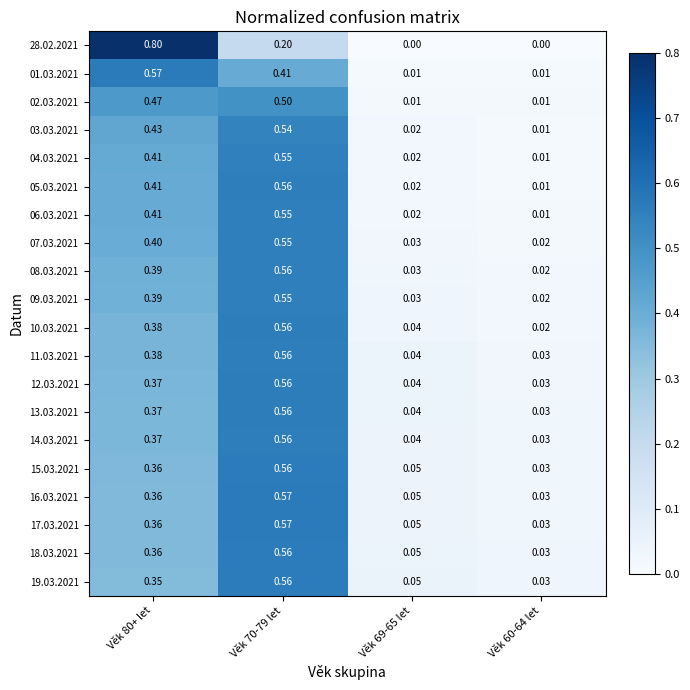

Is the value of 03.03.2021 at Věk 60-64 let greater than the value of 12.03.2021 at Věk 69-65 let?

No